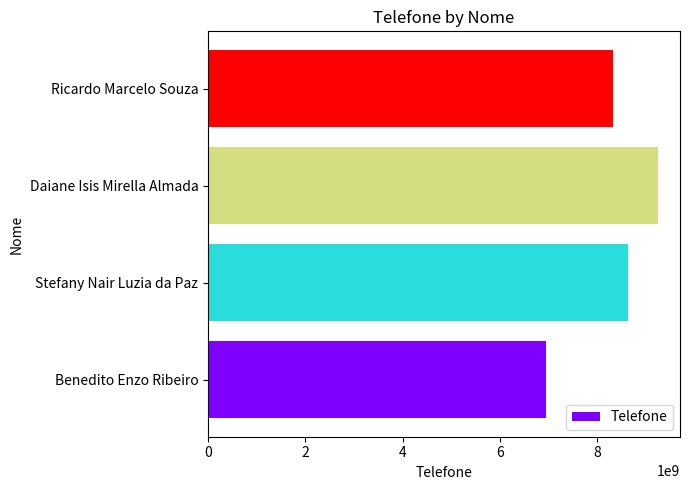

Reading bottom to top, extract all data points from this chart.

6938197424	8625418136	9236144316	8328964906